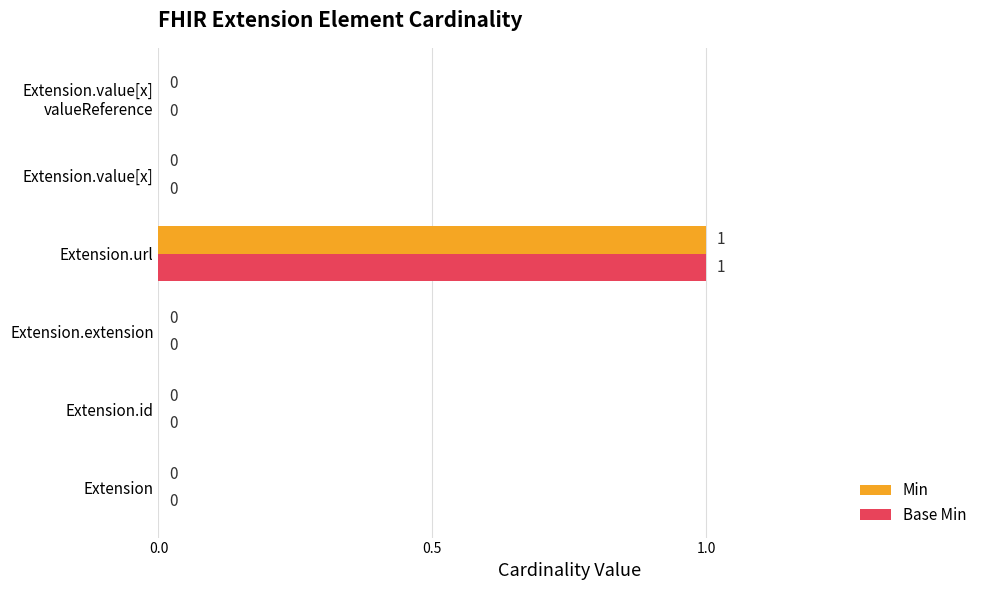

Which category has the highest value across all series?

Extension.url